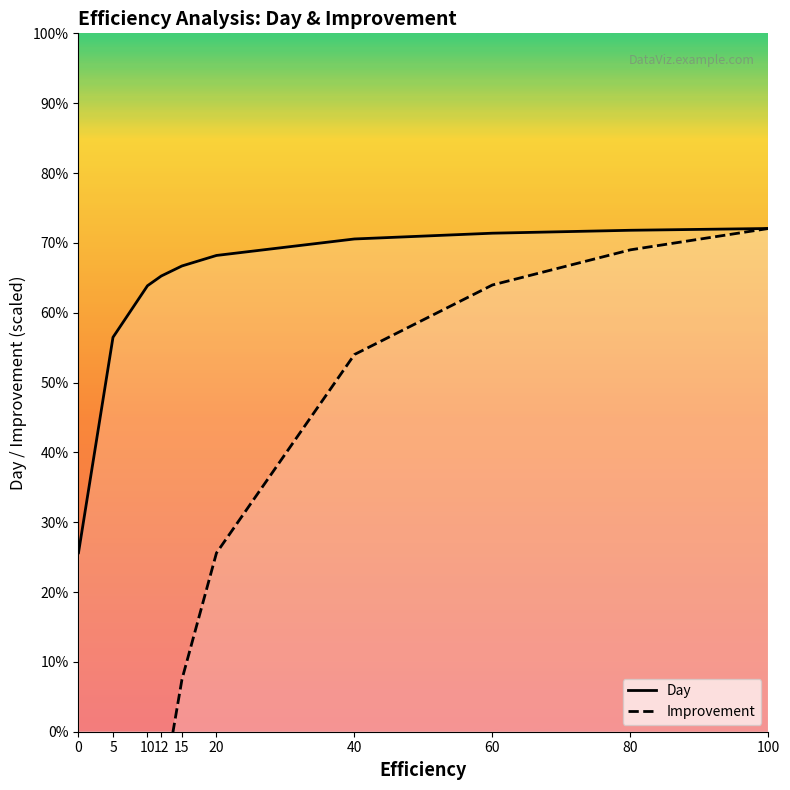

Where is Day nearest to the value 598?

5